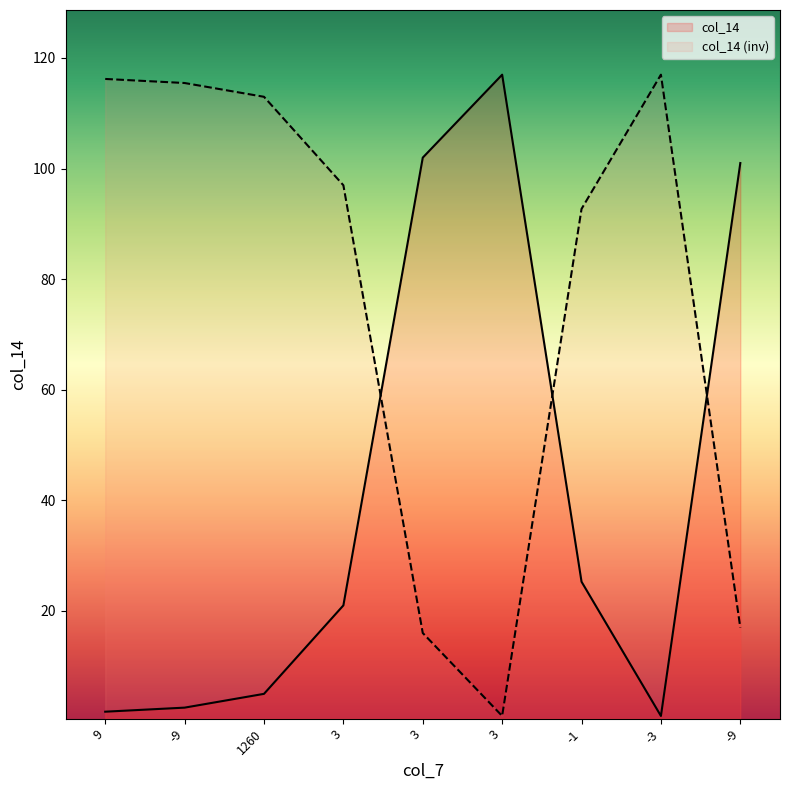

Which label corresponds to the smallest value in the chart?

-3